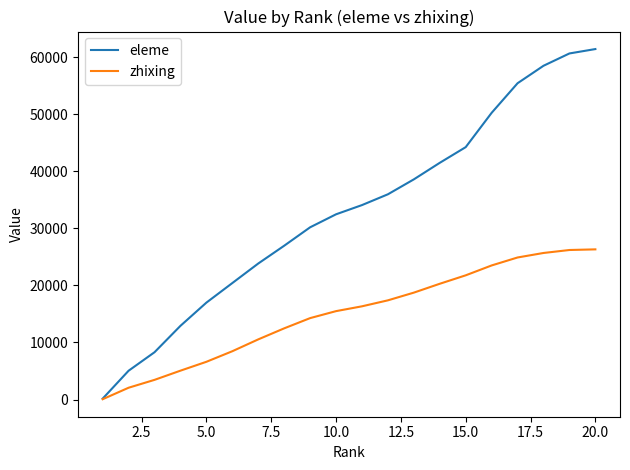

Which series has the widest spread of values?

eleme